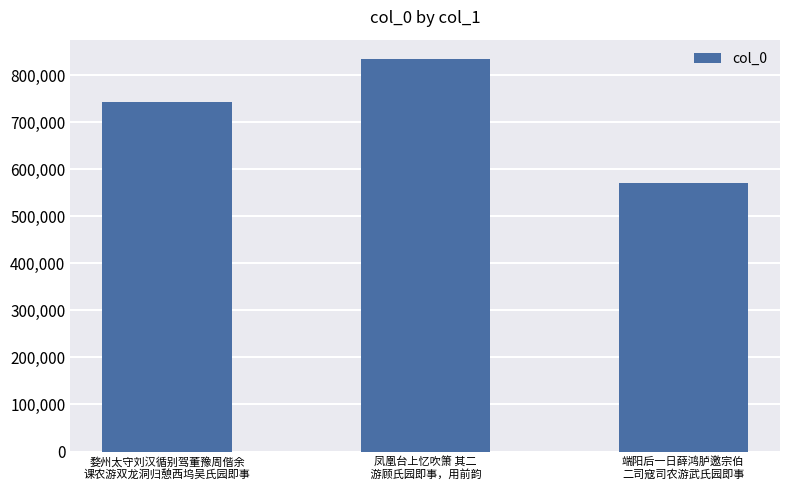

Reading right to left, extract all data points from this chart.

569904	833905	742380